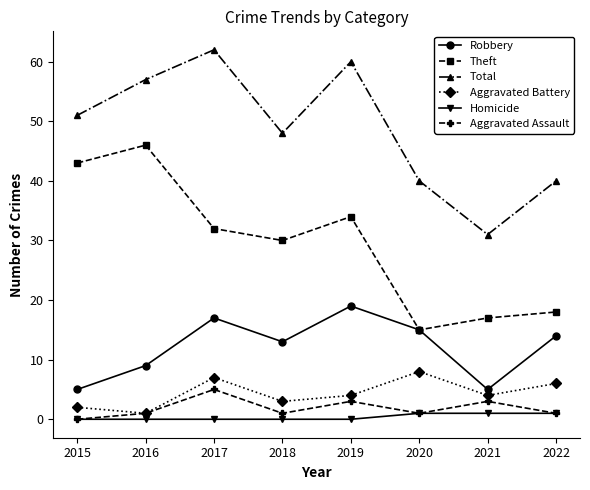

Where is Theft nearest to the value 30?

2018